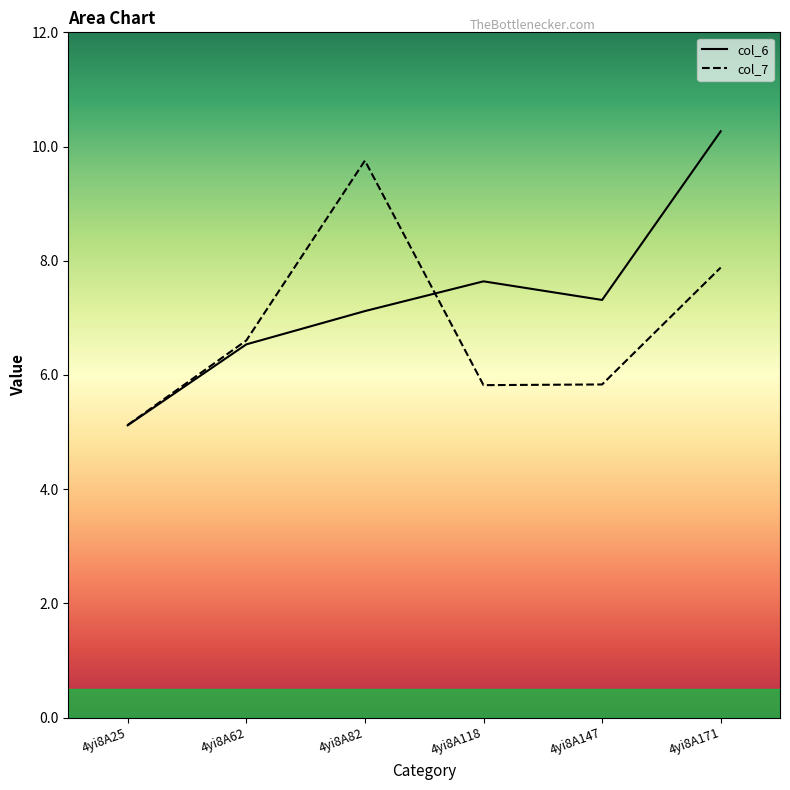

True or false: col_6 has a value of 13.4 at 4yi8A171.

False